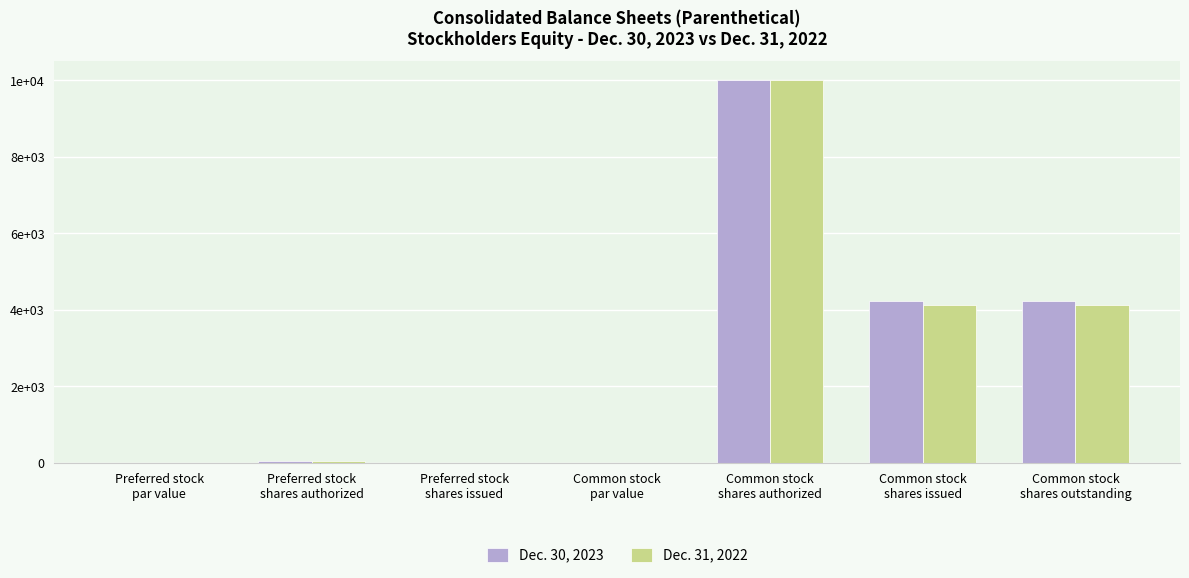

What position from the left is Common stock
shares authorized?

5